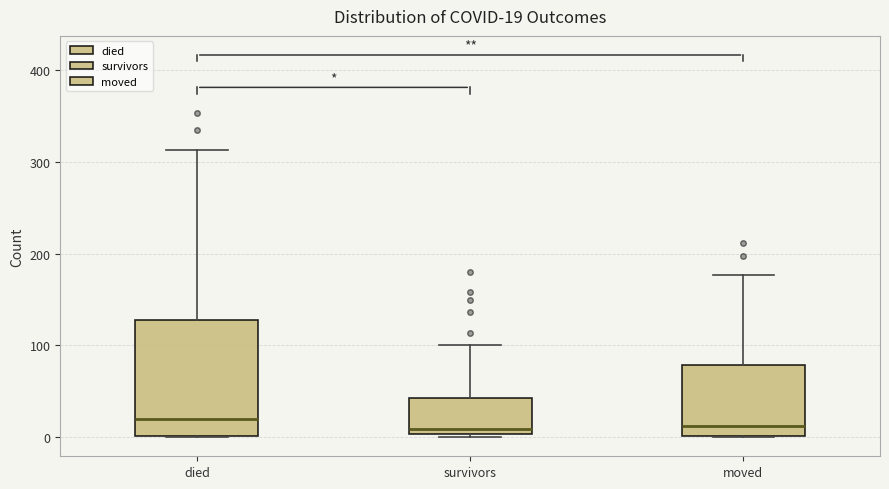

Which box is the tallest, from its lower edge to its upper edge?

died